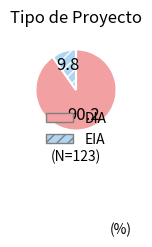

Which category has the biggest portion of the pie?

DIA